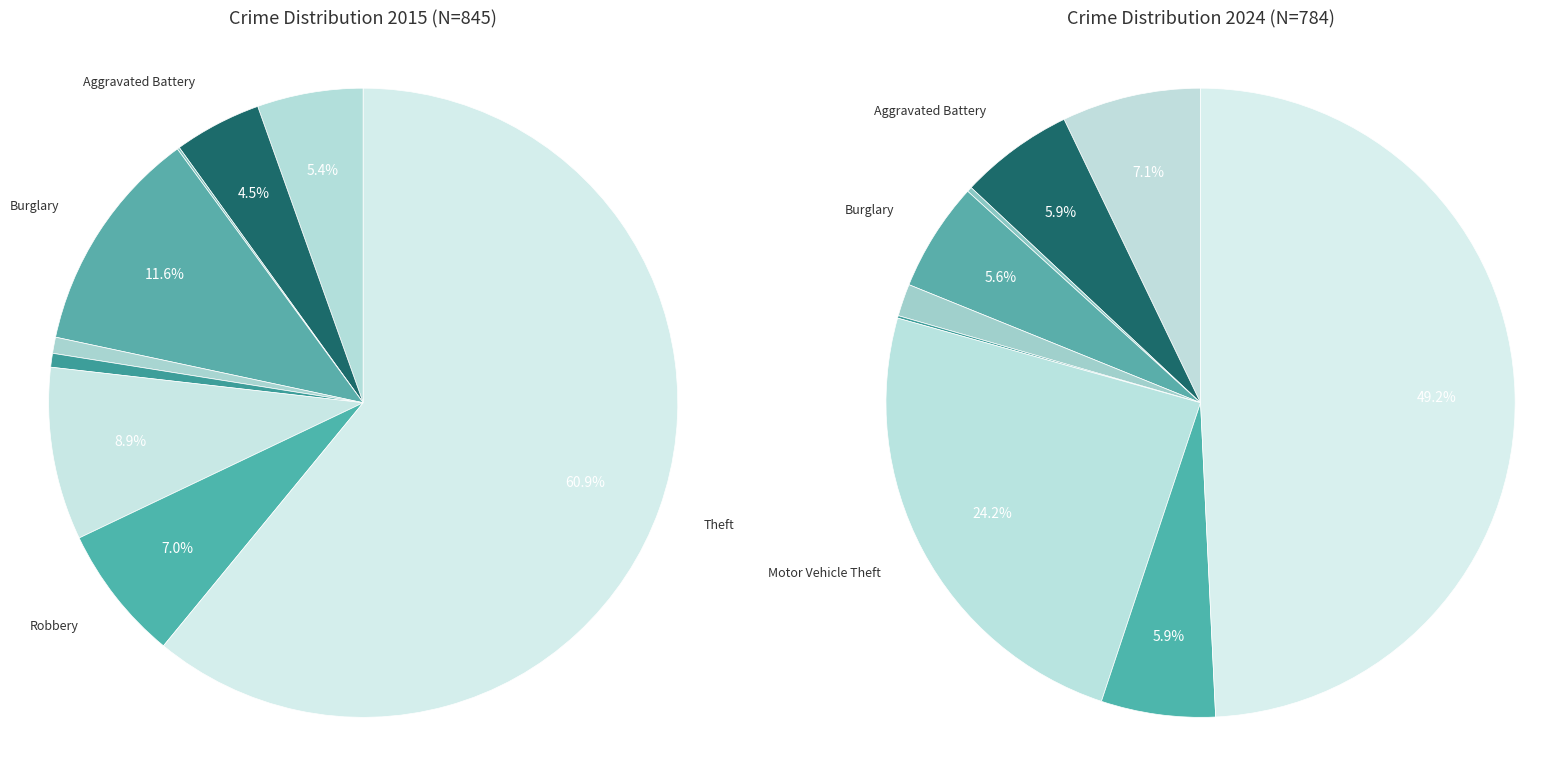

Is the sum of 4 and values_2024 greater than half?

No